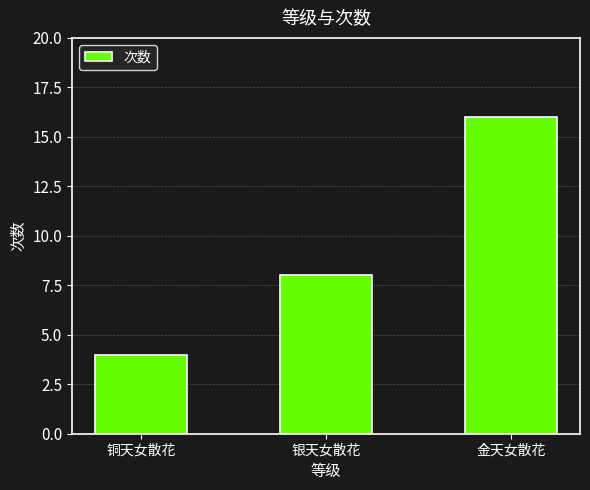

What is the smallest value displayed?

4